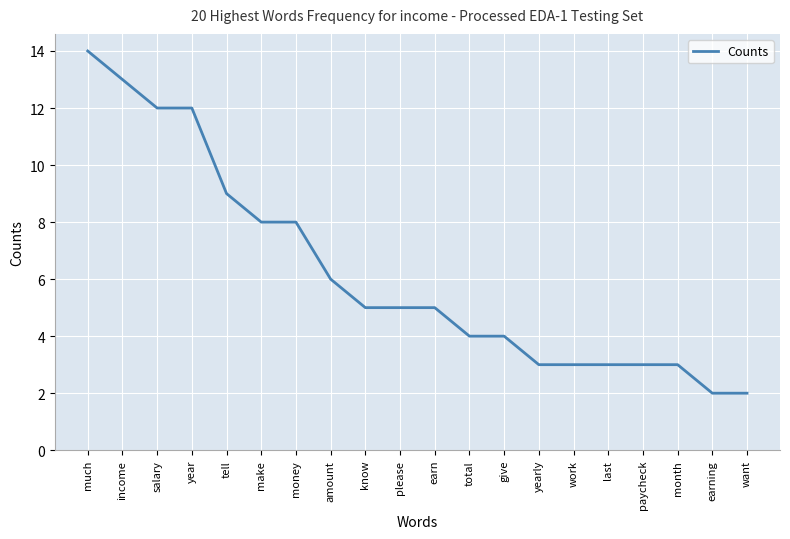

What is the greatest value displayed?

14